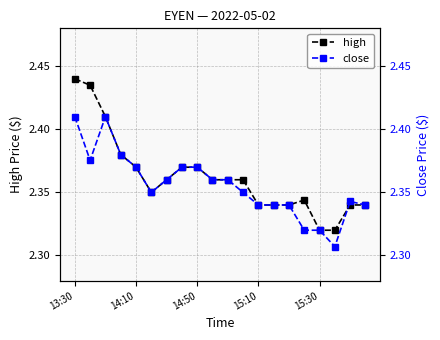

Count the high values in the range 2 to 3.

20